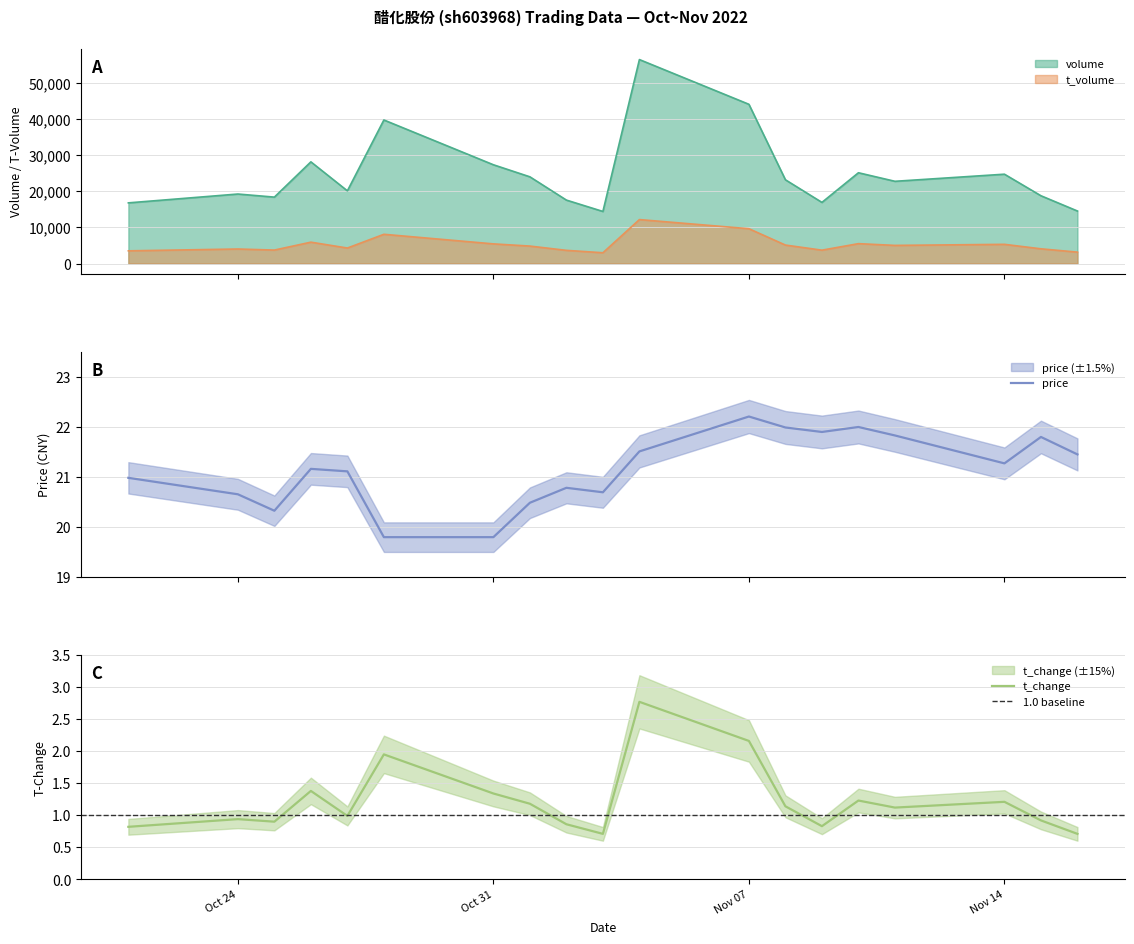

What is the sum of the t_volume values at 2022-11-01 and 2022-11-09?

8533.0